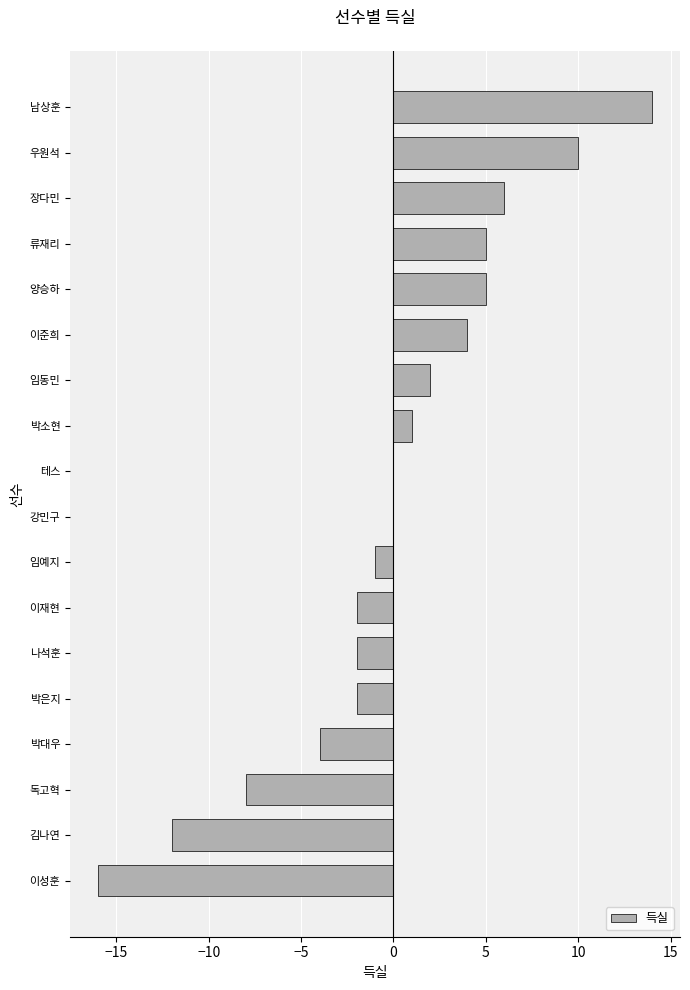

How many data points does each series have?

18